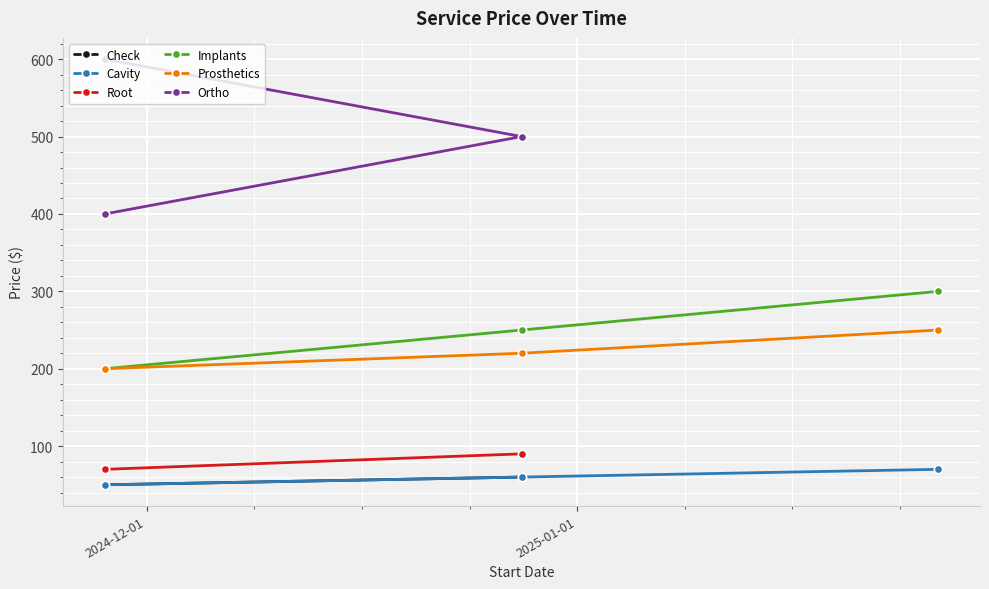

What is the value of the Cavity point at the 1st from the left?

50